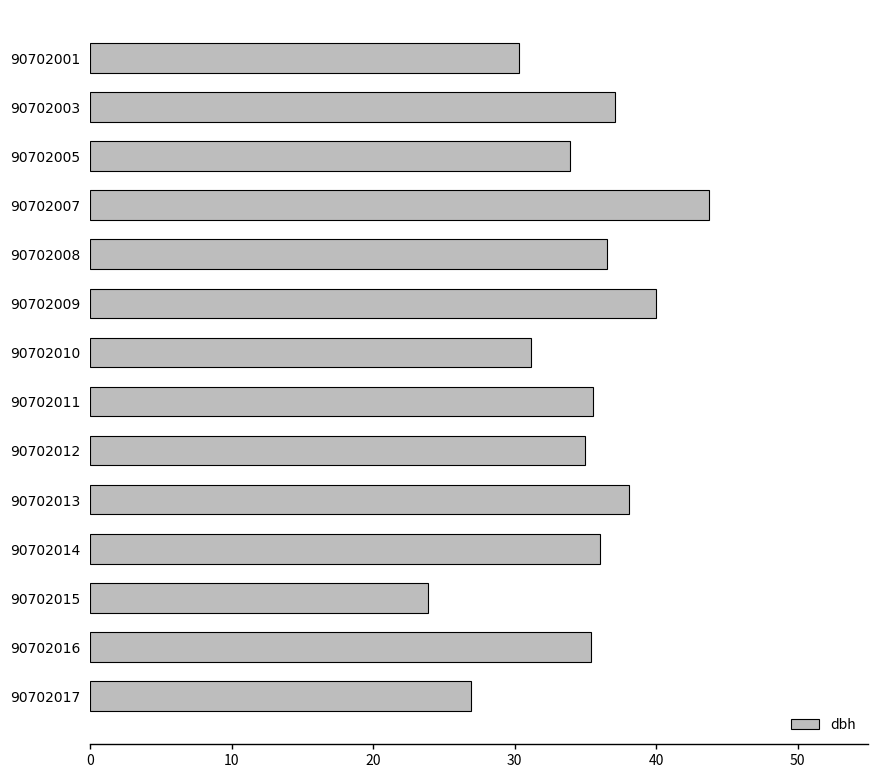

What is the value of the 10th bar from the top?

38.1